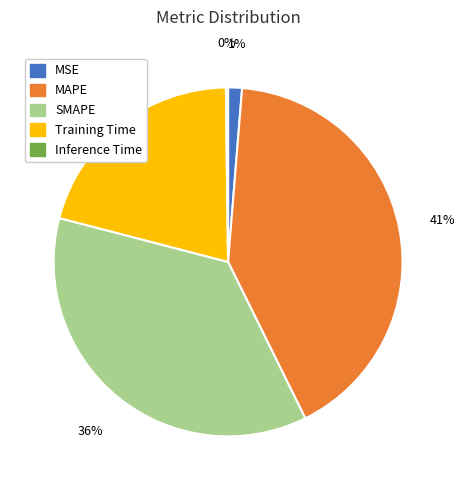

Is there a majority slice in this chart?

No